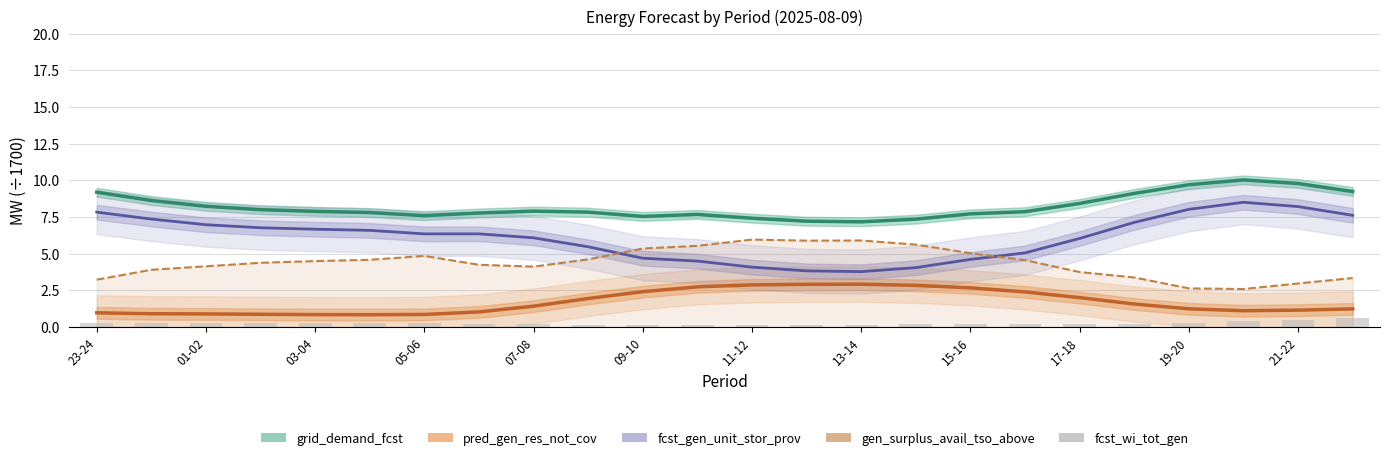

Is it true that fcst_gen_unit_stor_prov equals 2.0 at 11-12?

False